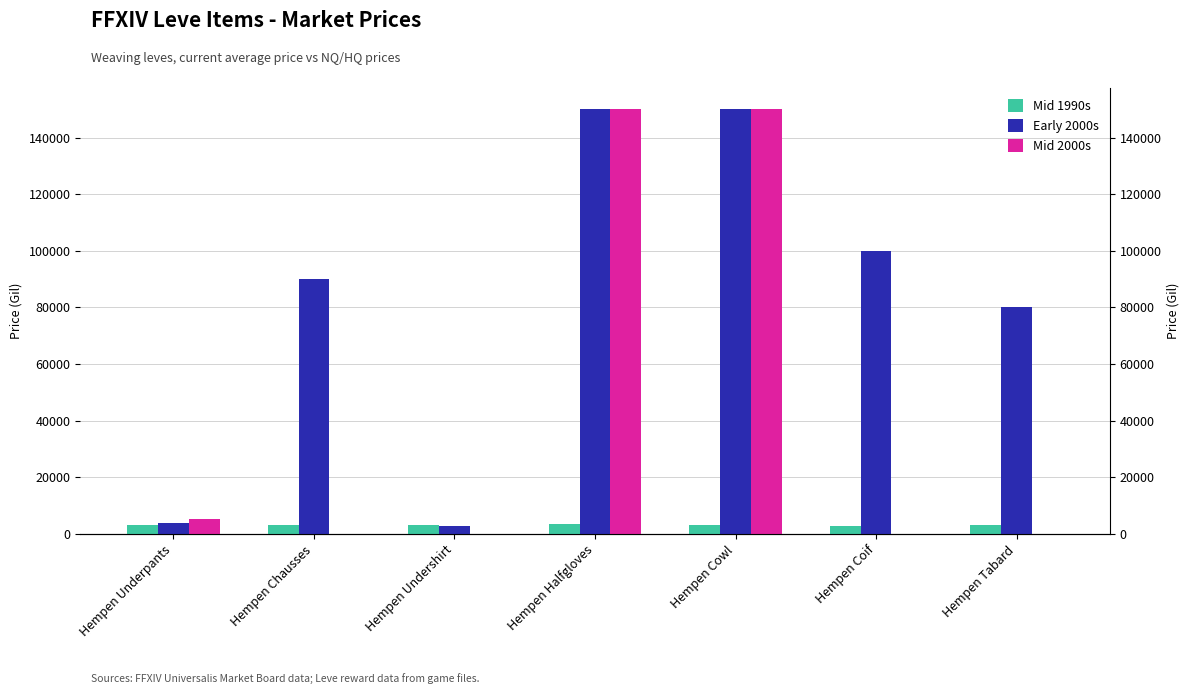

Rank the series at Hempen Underpants from lowest to highest value.

Mid 1990s, Early 2000s, Mid 2000s